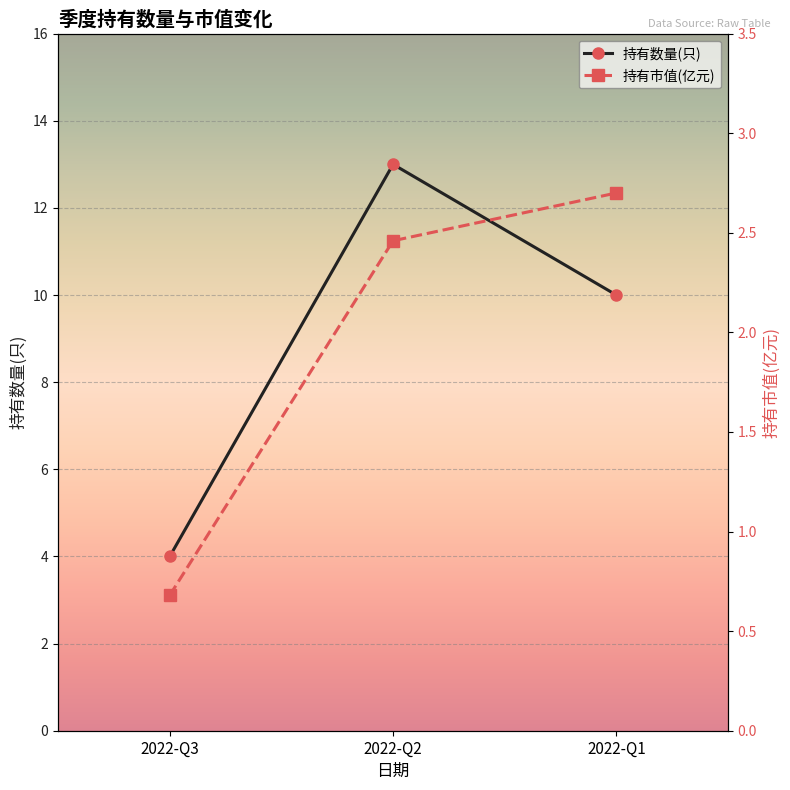

What is the value of the 持有数量(只) point at the 1st from the left?

4